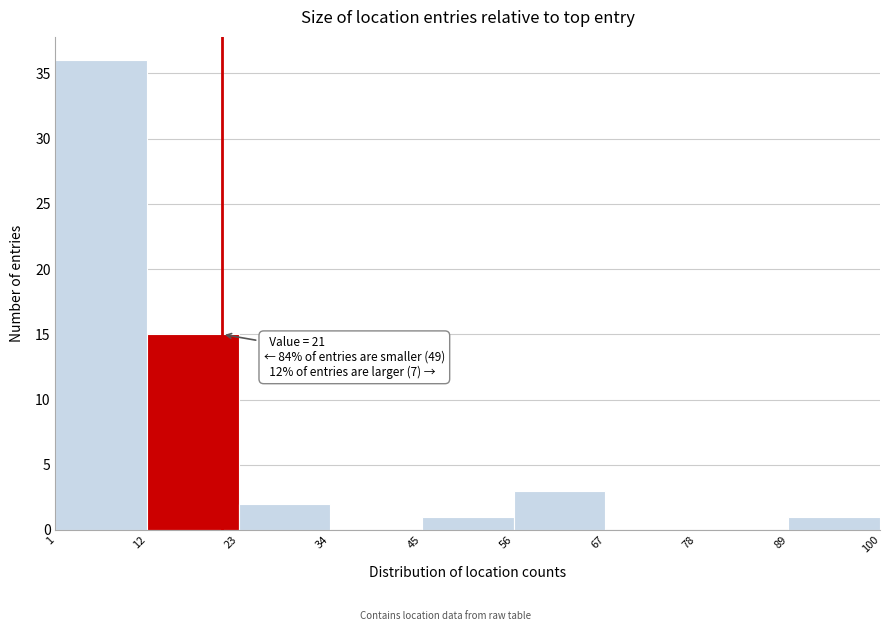

Over which range of the x-axis is the bar tallest?

1 to 12